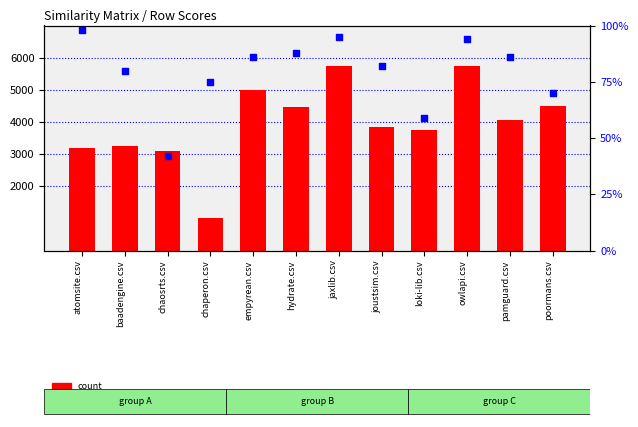

Which series has the largest Y range (max minus min)?

count